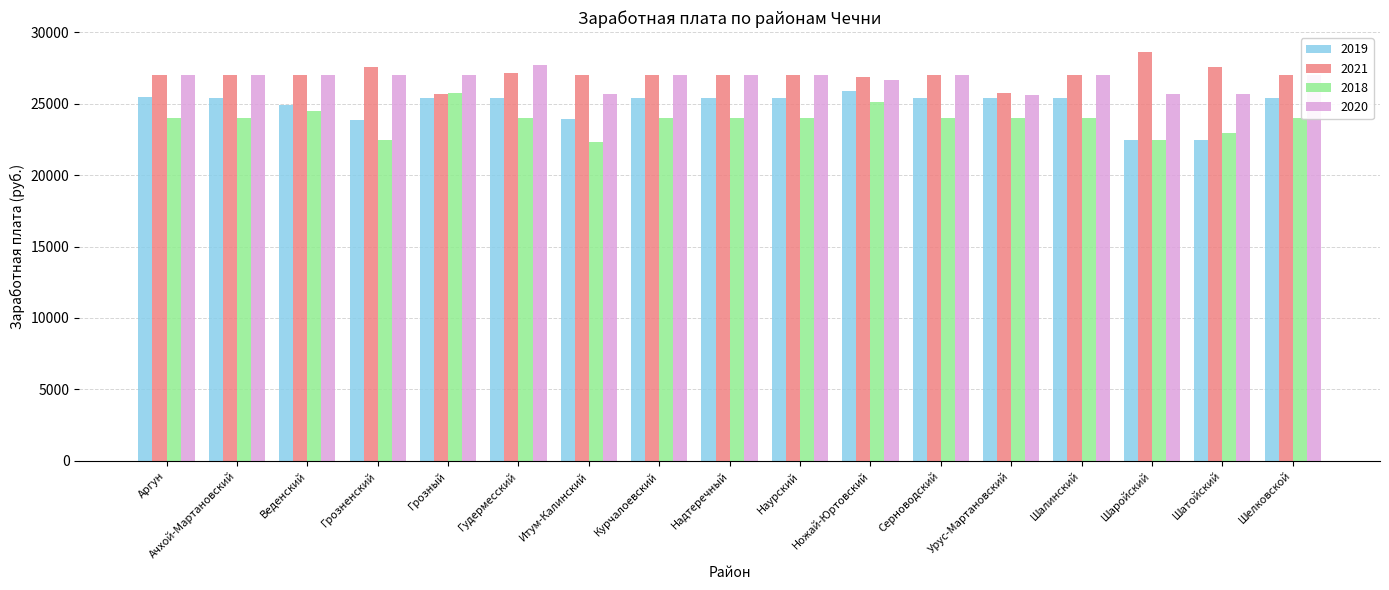

True or false: 2019 has a value of 33446.9 at Грозный.

False